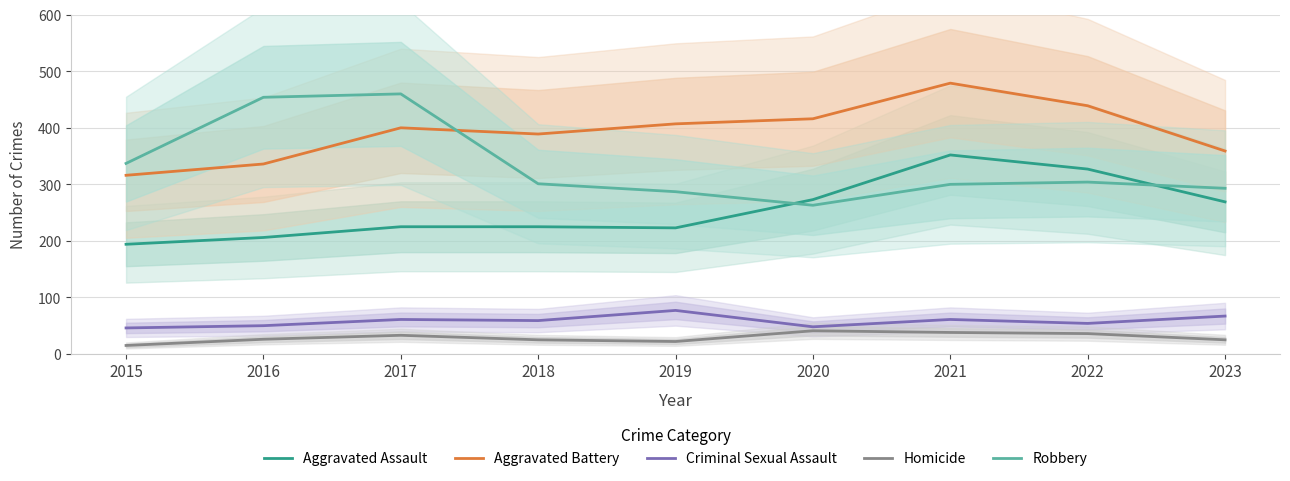

What is the value of the Aggravated Assault point at the 8th from the left?

327